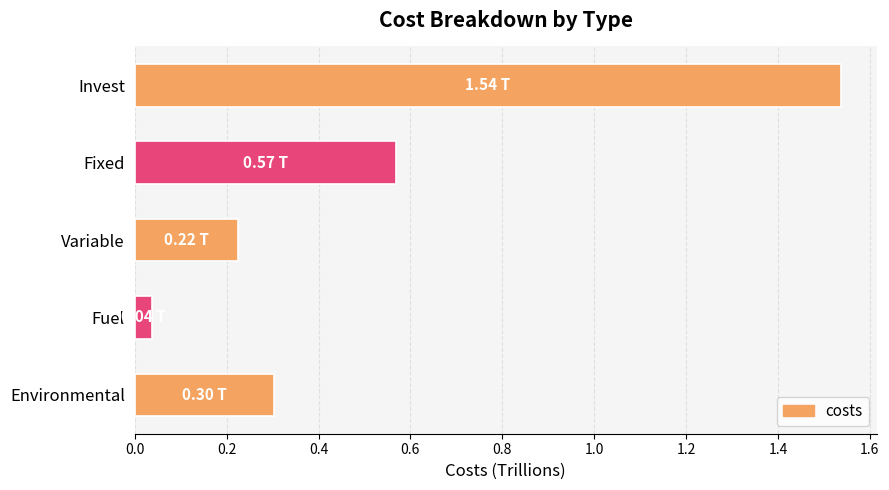

Approximately how many times larger is the value at Fixed compared to Invest?

0.4